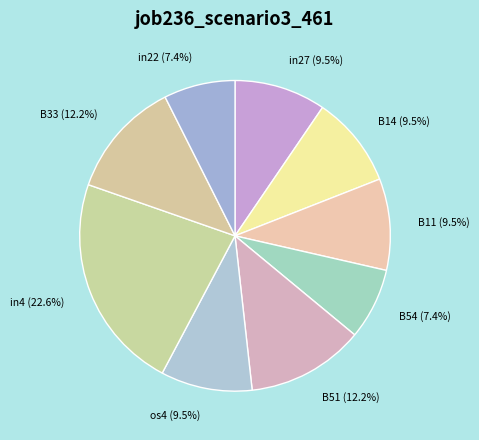

Does in22 account for over 50% of the chart?

No